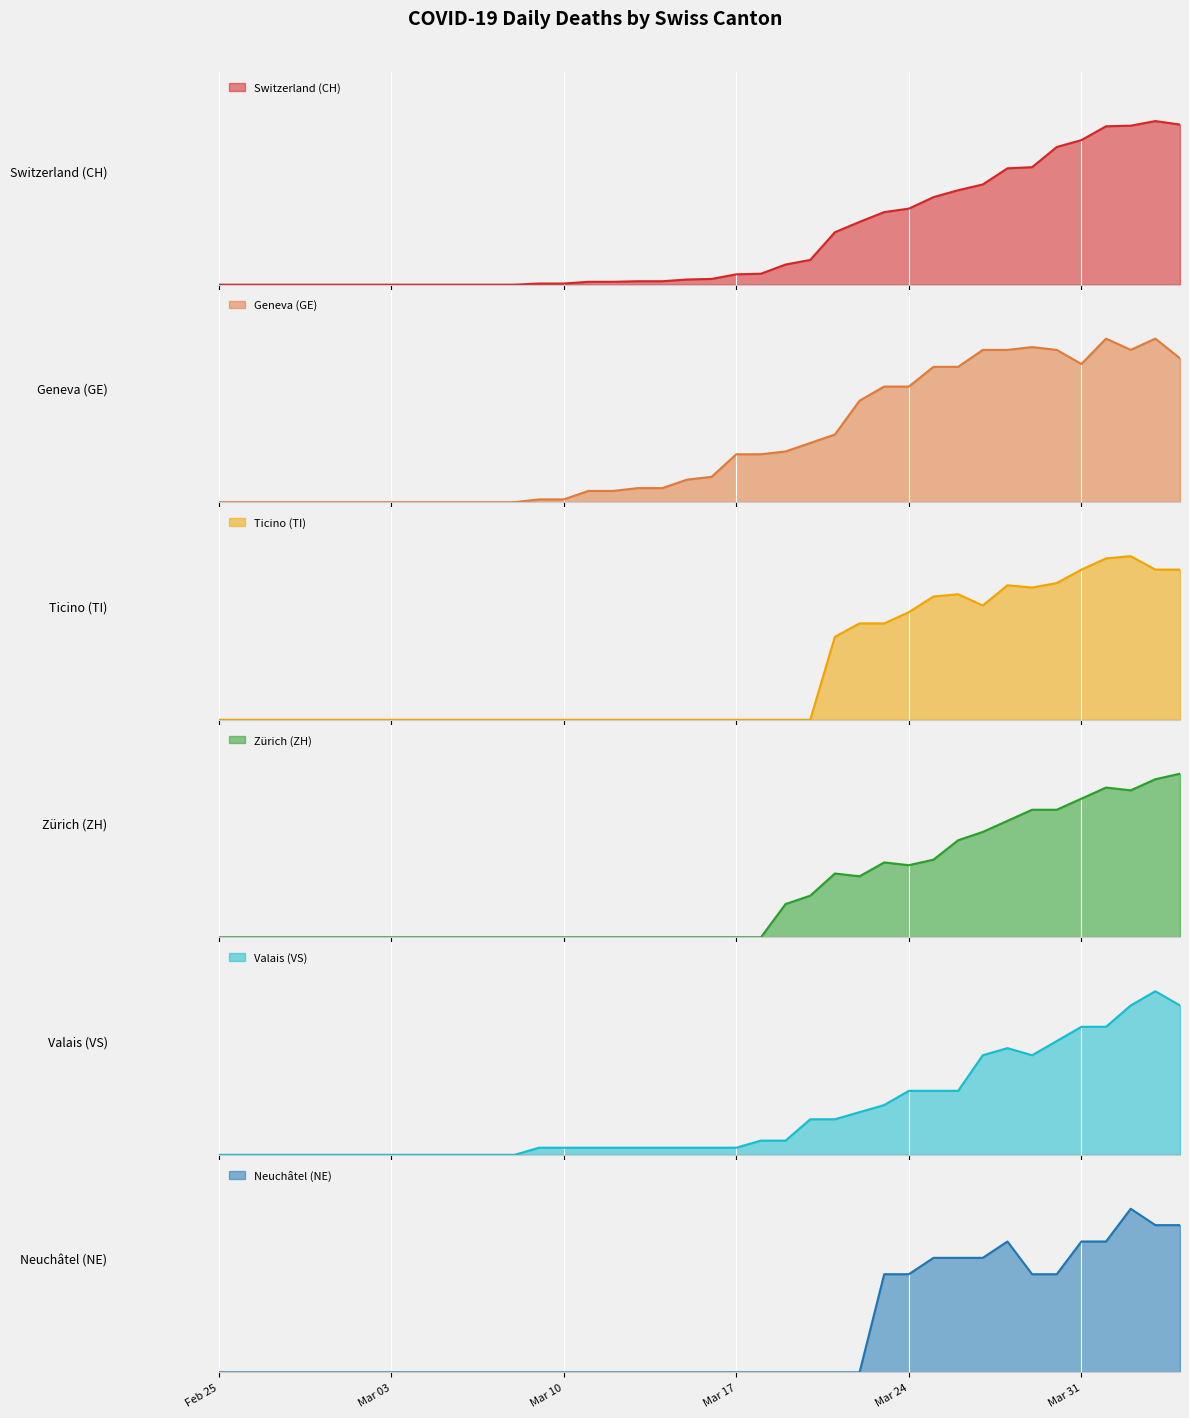

True or false: NE has a value of 5 at Feb 25.

False